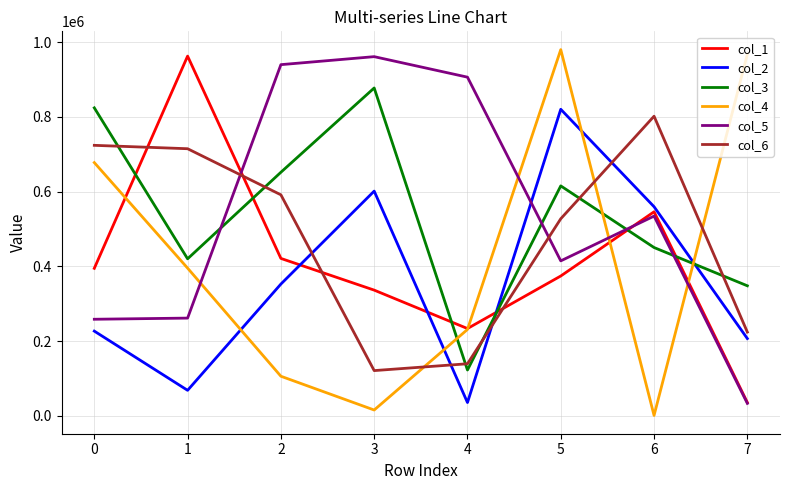

Which series has the largest range (max minus min)?

col_4